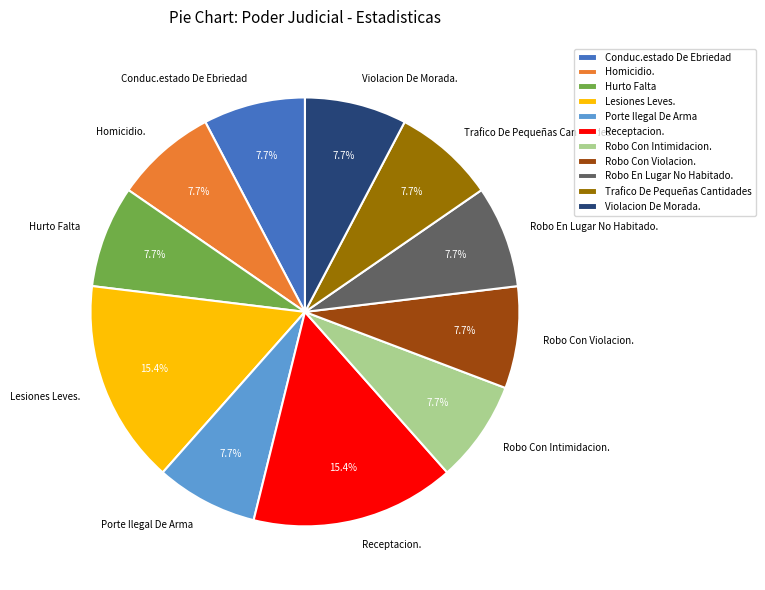

What is the total percentage of Porte Ilegal De Arma and Hurto Falta?

15.4%